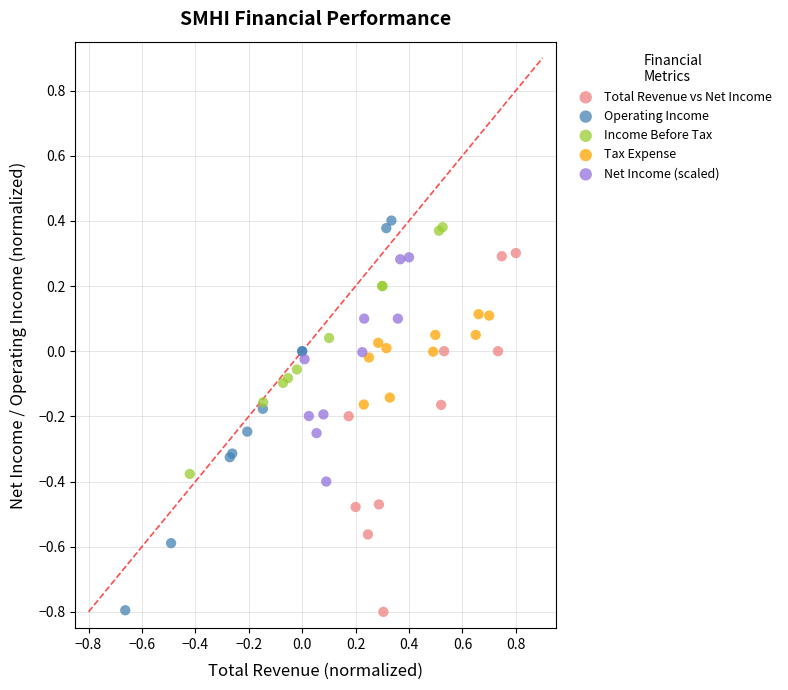

Which series has the widest spread of Y values?

Operating Income